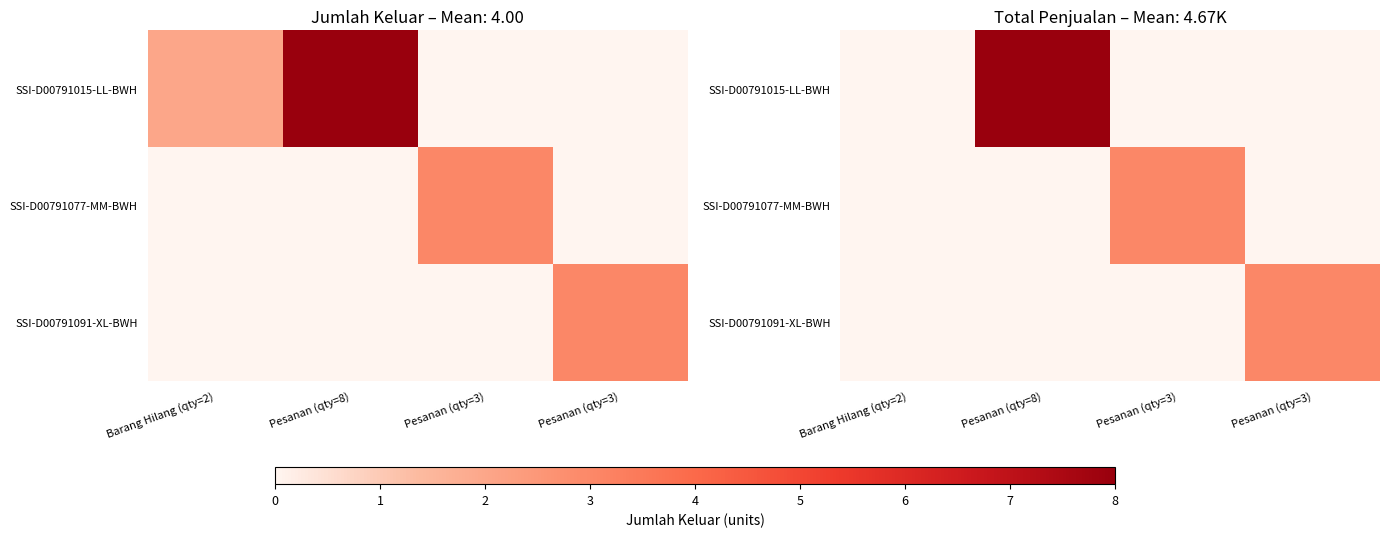

How many distinct data groups are displayed?

3